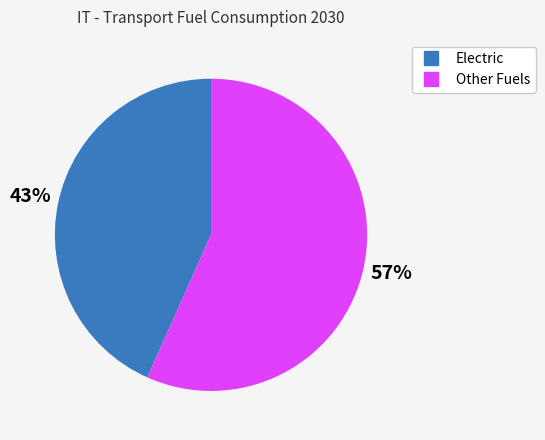

How many slices are in this pie chart?

2